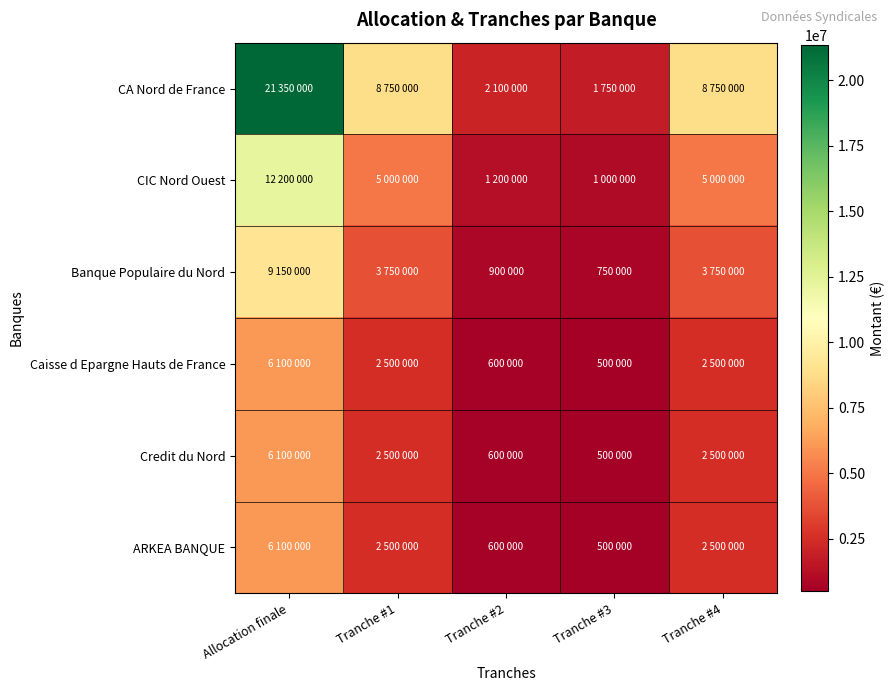

Which series has the widest spread of values?

CA Nord de France